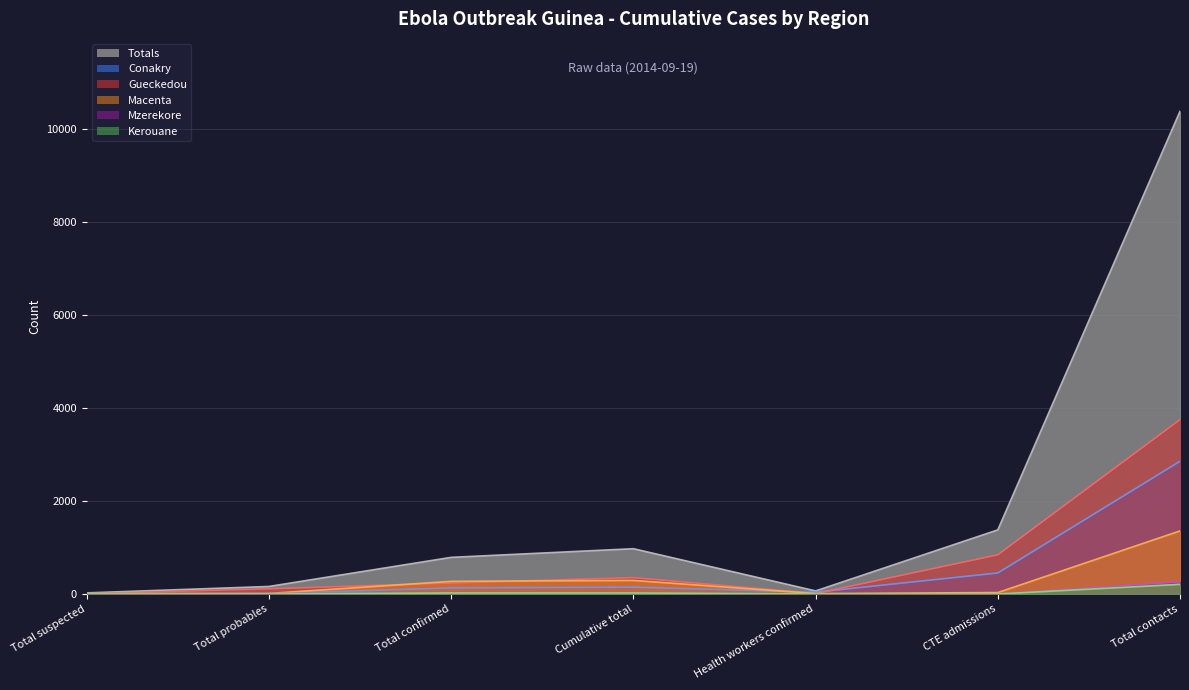

What is the value of the Macenta point at the 2nd from the left?

12